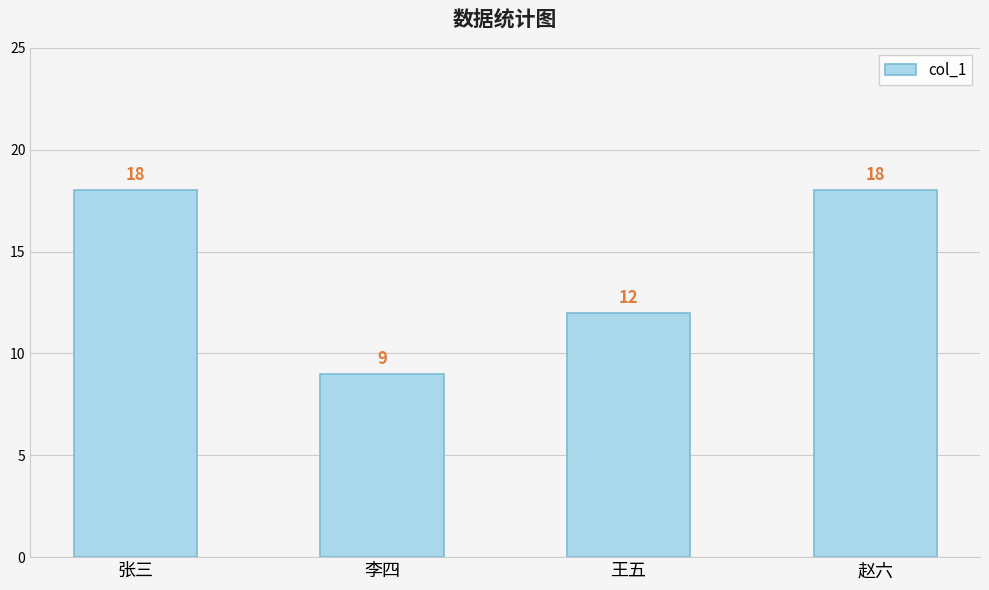

How many distinct data groups are displayed?

1